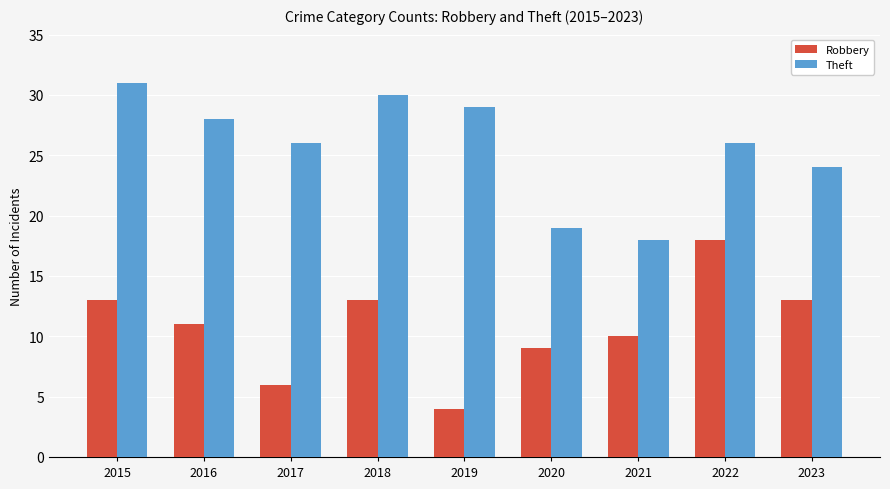

What is the difference between the Theft values at 2020 and 2017?

7